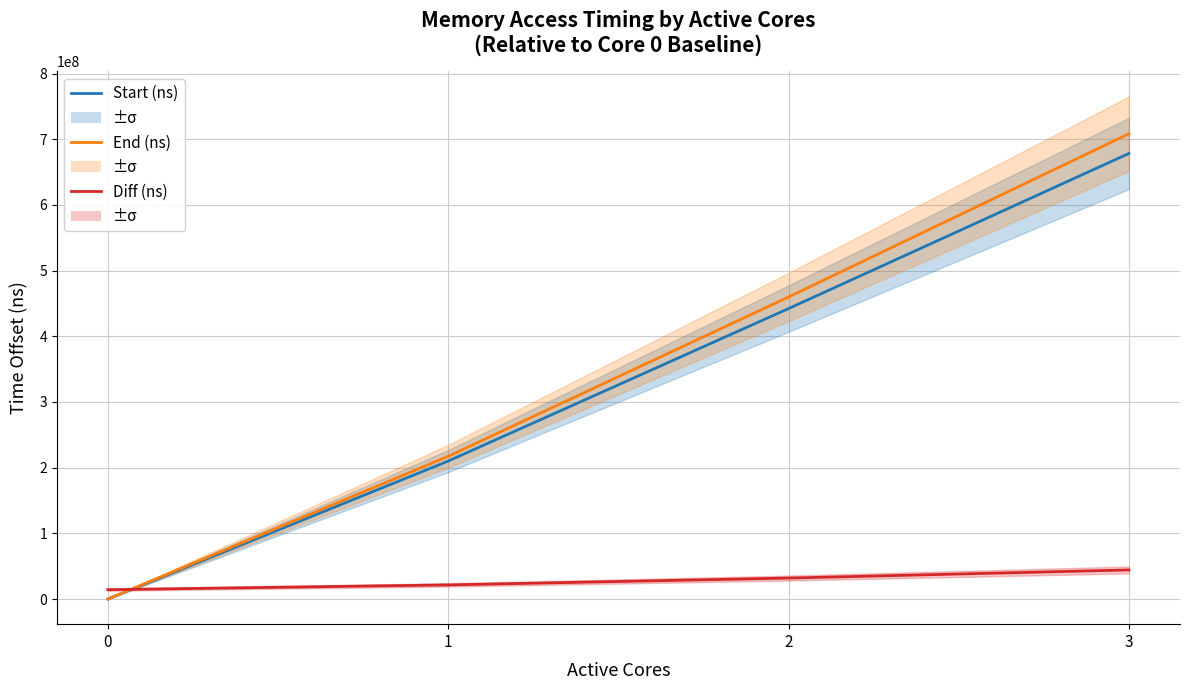

What is the total value across all series at 2?

934062408